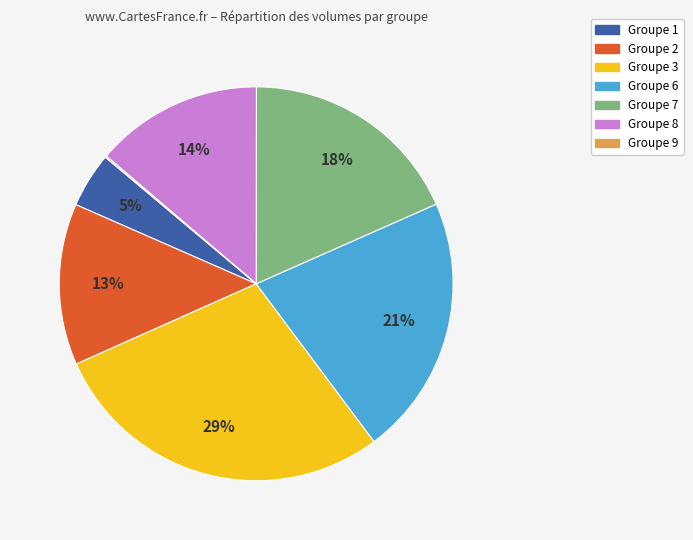

To the nearest percent, what percentage of the pie is Groupe 7?

18%